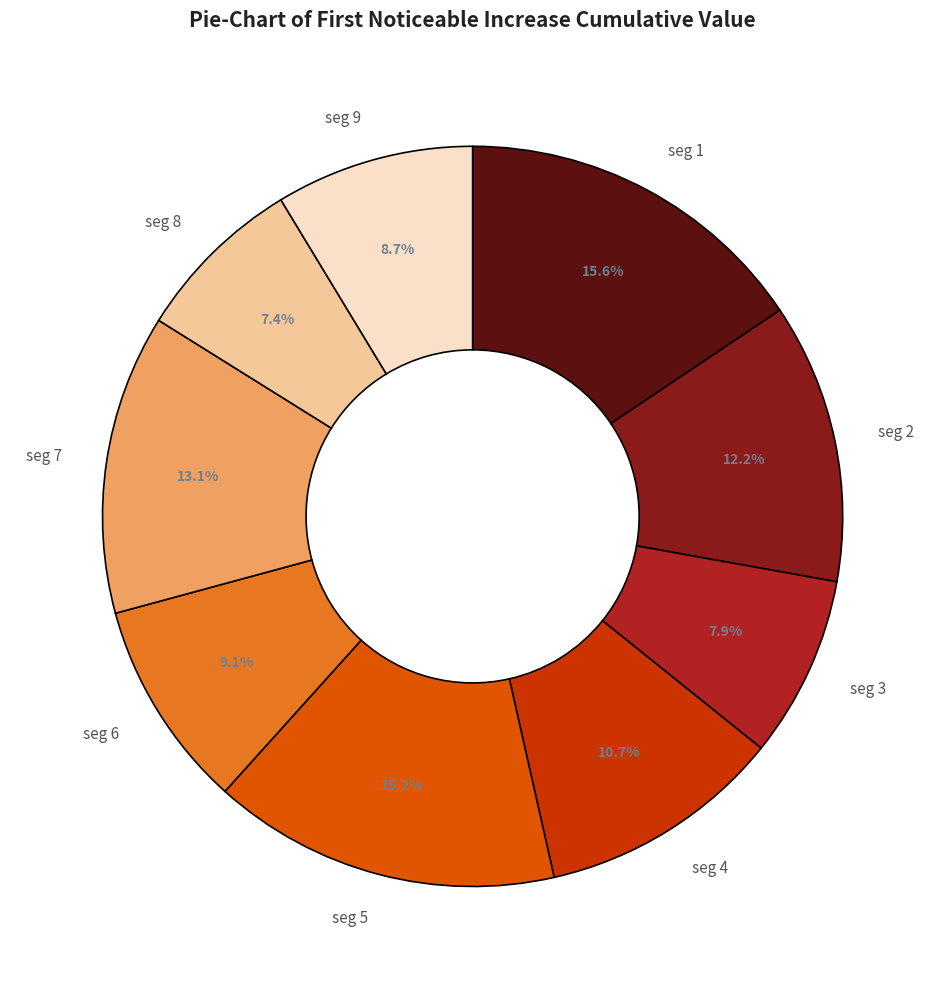

What portion of the pie excludes seg 3?

92.1%